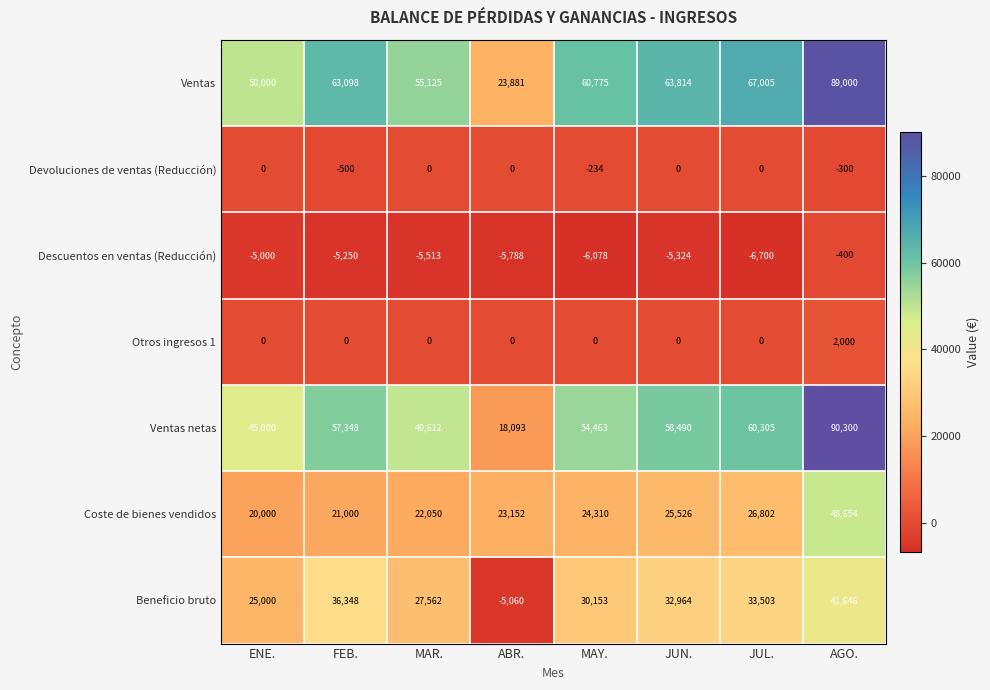

Between ABR. and JUL., which series saw the biggest shift?

Ventas